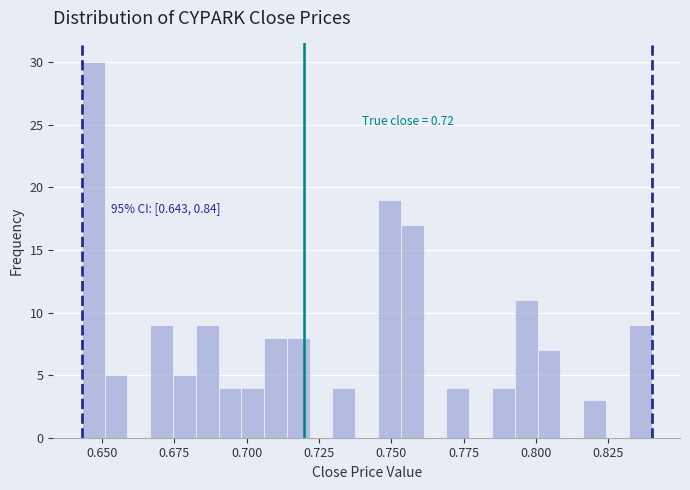

Around what value on the x-axis is the tallest bar? Give the approximate position of its centre, as read against the axis.

0.645